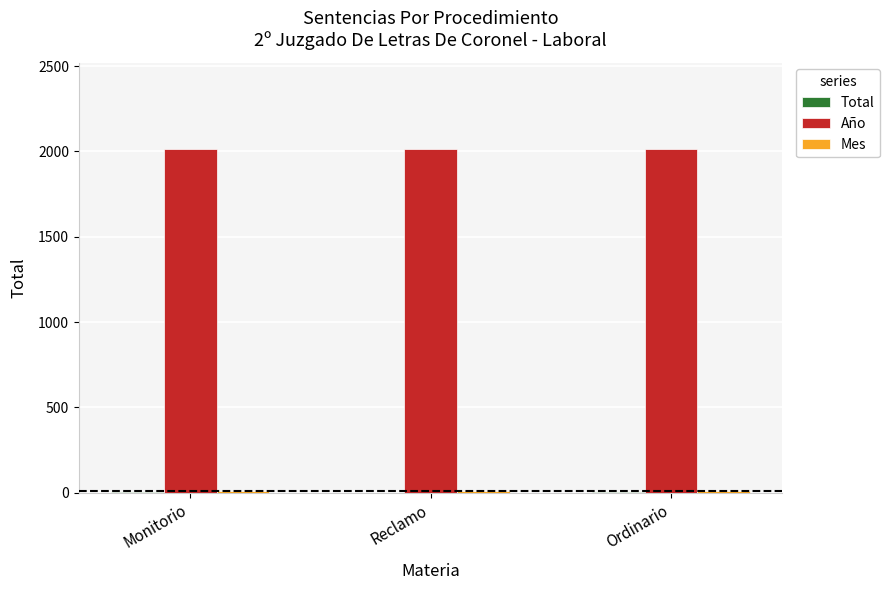

What is the average value of the Año series?

2017